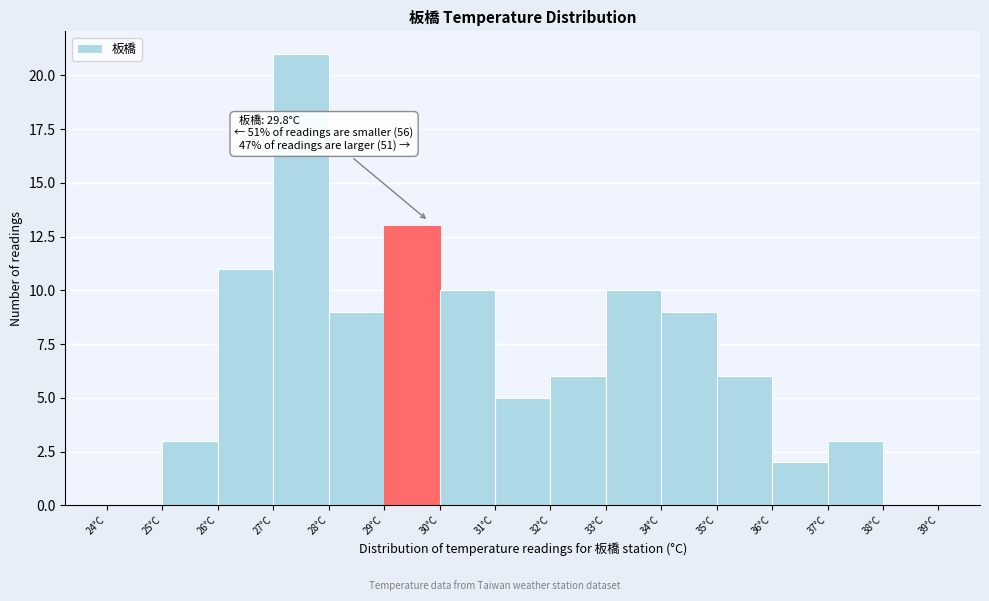

Over which range of the x-axis is the bar tallest?

27 to 28